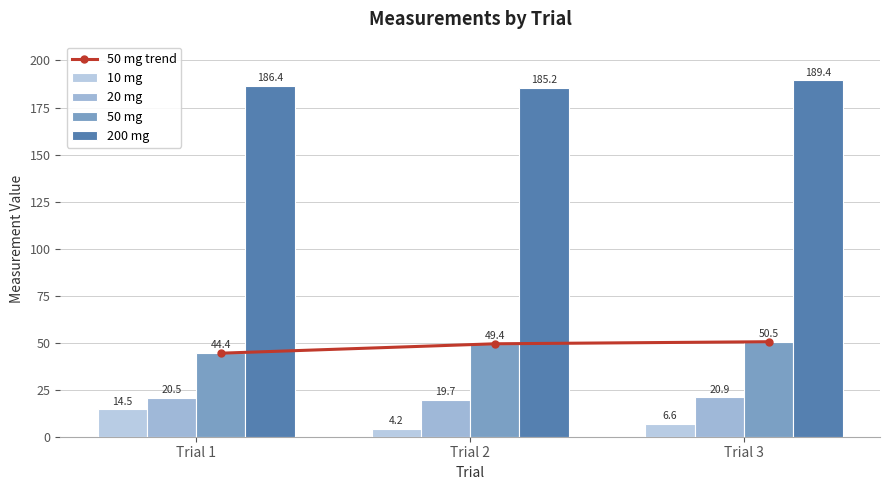

How many data points in 20 mg are above 20?

2